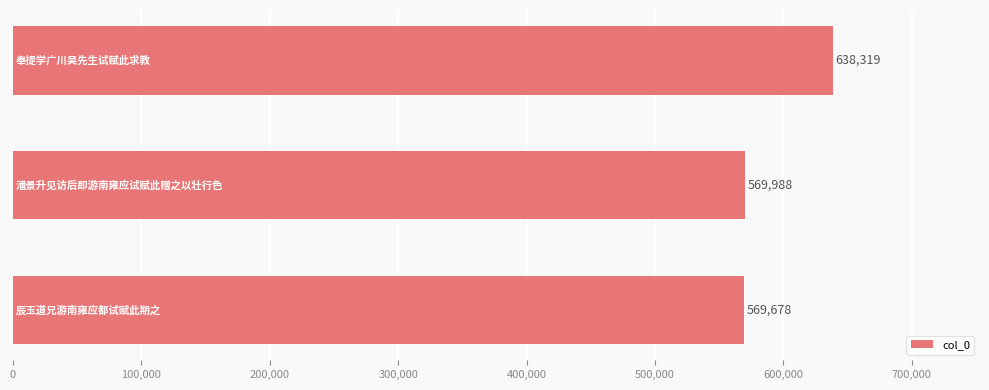

What is the minimum value shown in the chart?

569678